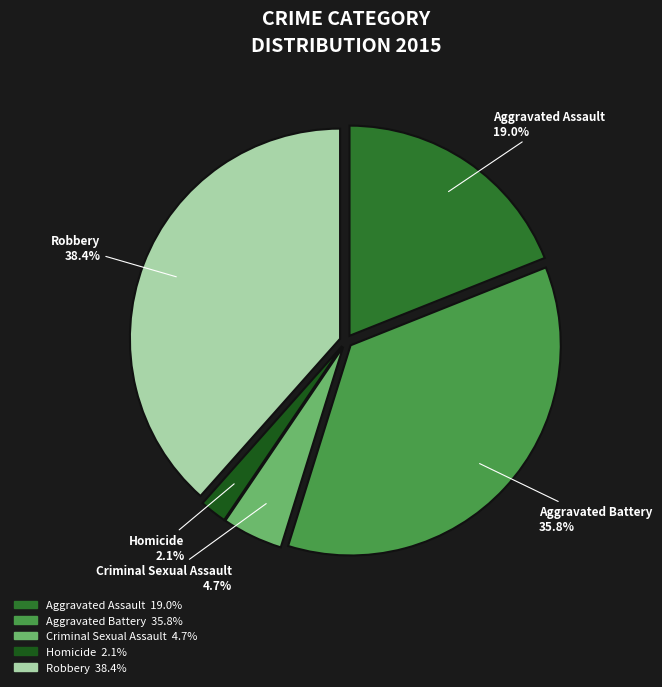

What percentage is the Aggravated Assault slice, to the nearest percent?

19%